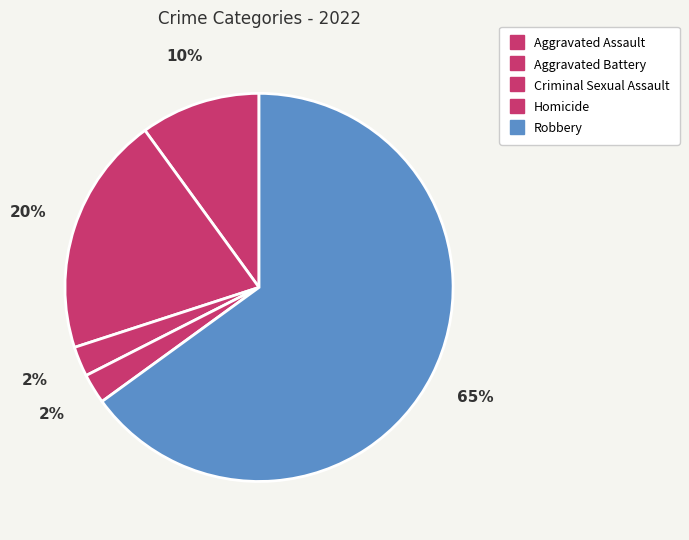

How many slices are in this pie chart?

5